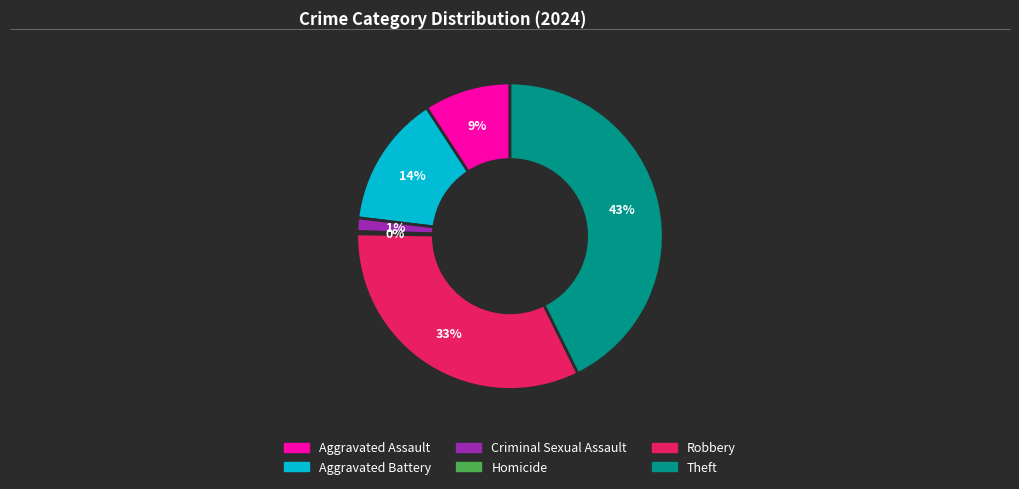

Which slice is the largest?

Theft